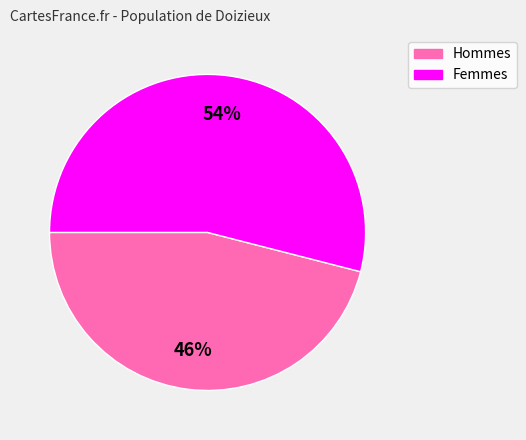

To the nearest percent, what percentage of the pie is Hommes?

46%